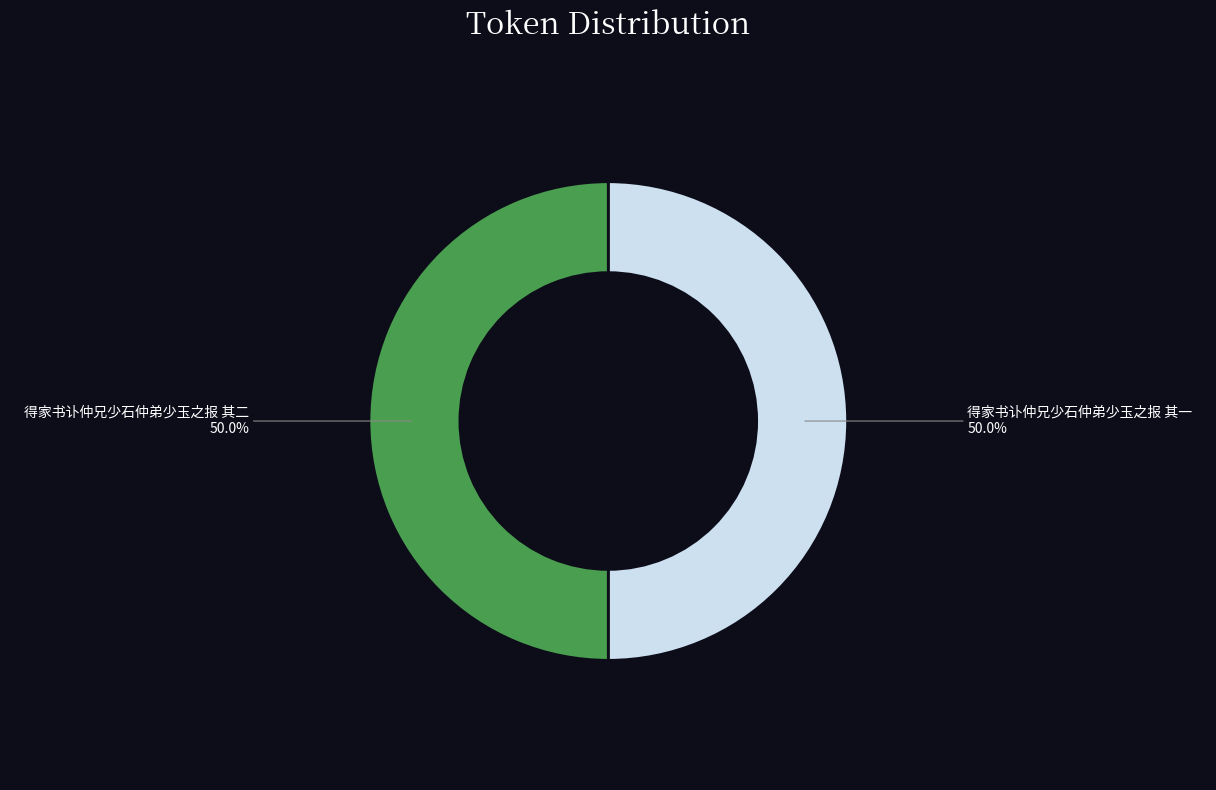

Do 得家书讣仲兄少石仲弟少玉之报 其一 and 得家书讣仲兄少石仲弟少玉之报 其二 together represent more than half of the pie?

Yes